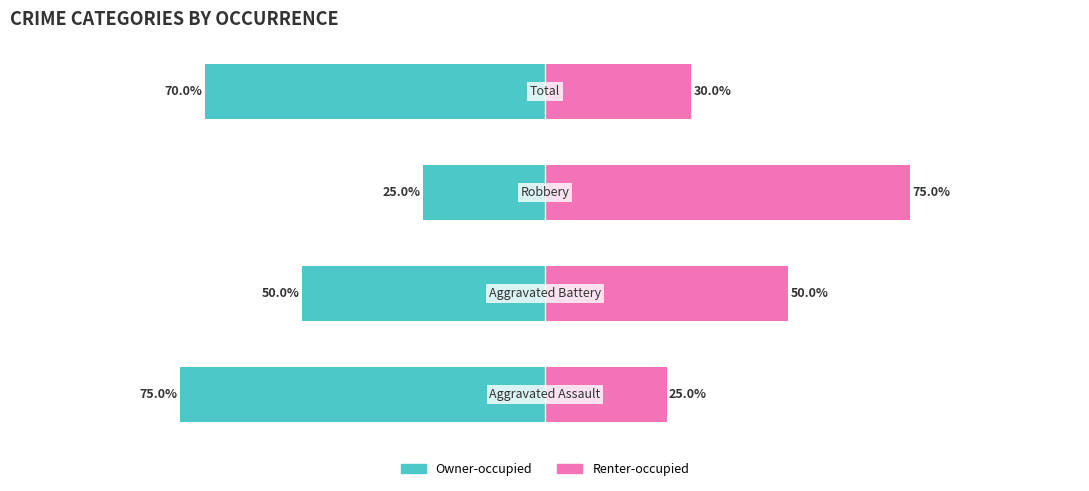

Reading left to right, list all the values displayed in this chart.

Owner-occupied: -75	-50	-25	-70
Renter-occupied: 25	50	75	30